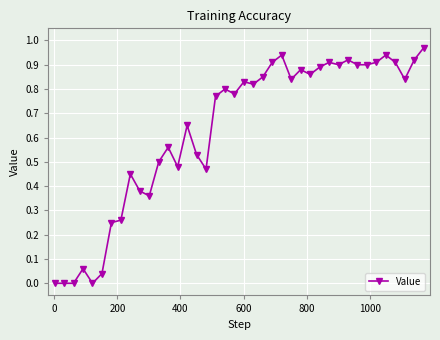

What is the sum of all values?

25.2